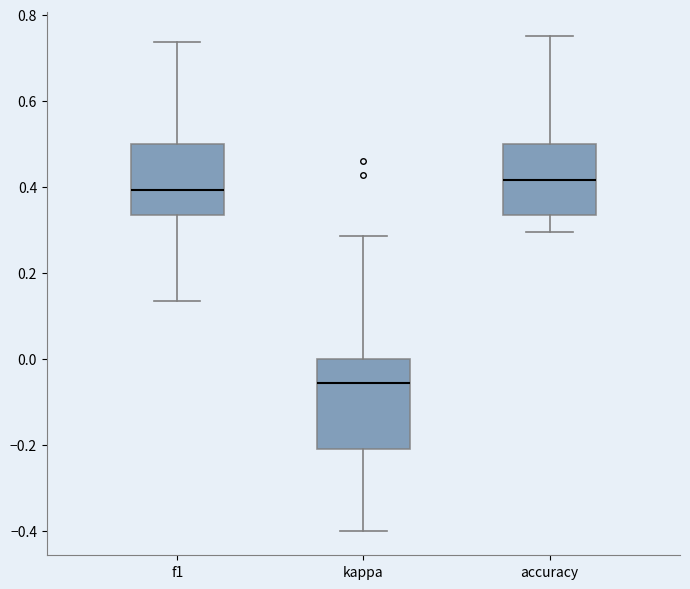

Where does the upper whisker of the box for accuracy end on the y-axis? The values are not printed on the chart, so give them approximately, as read against the axis.

0.76